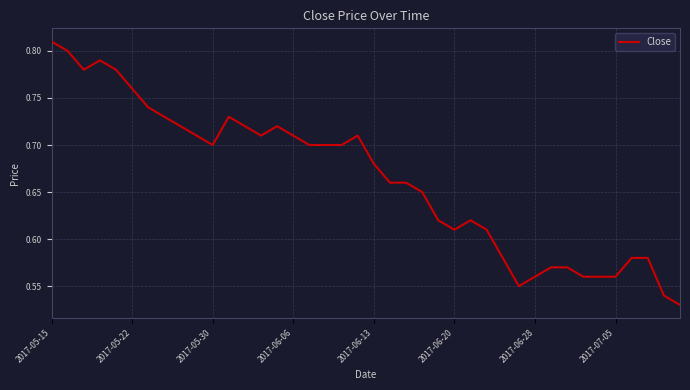

What is the difference between the maximum and minimum values?

0.3